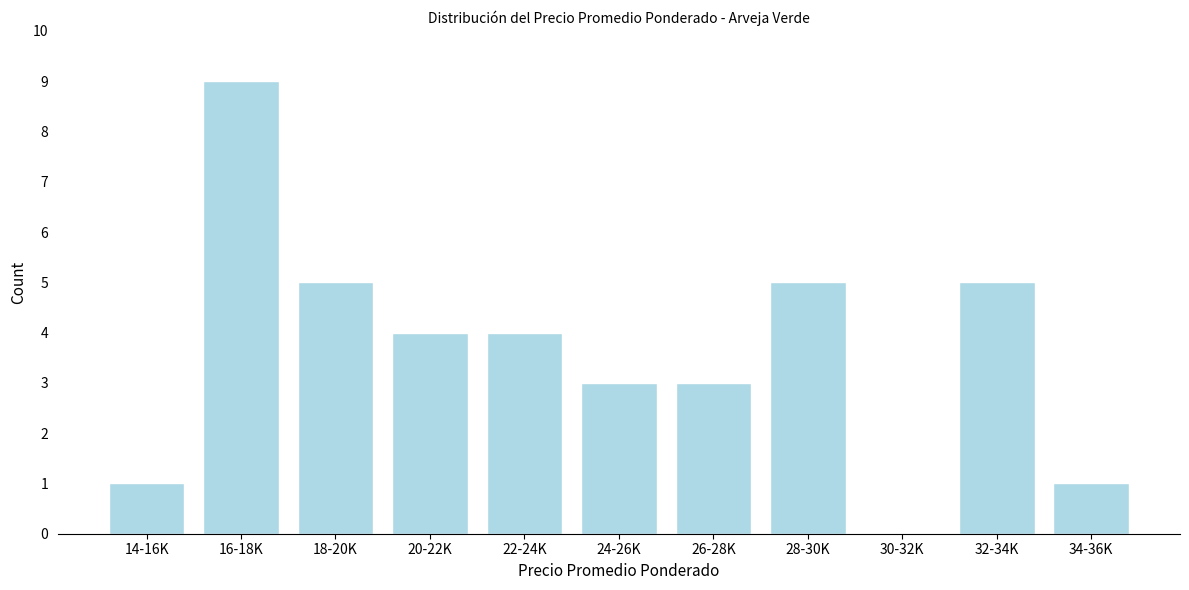

Reading left to right, what are all the values shown in this chart?

14-16K=1	16-18K=9	18-20K=5	20-22K=4	22-24K=4	24-26K=3	26-28K=3	28-30K=5	30-32K=0	32-34K=5	34-36K=1